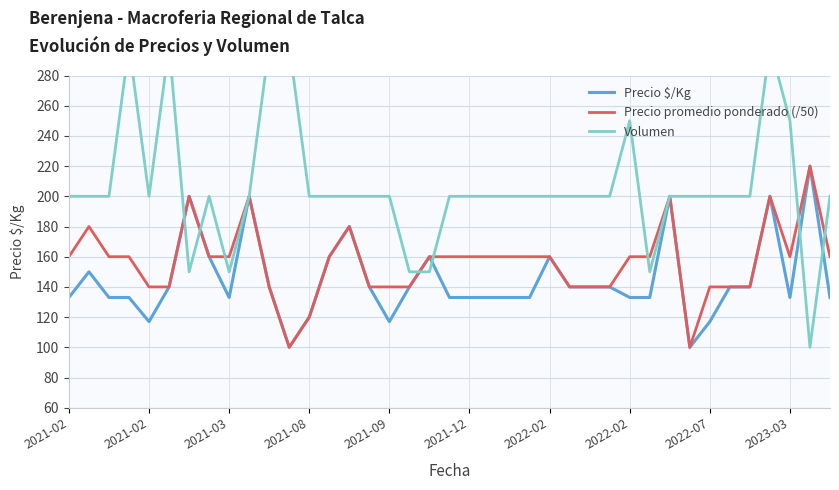

How many lines are shown in the chart?

3